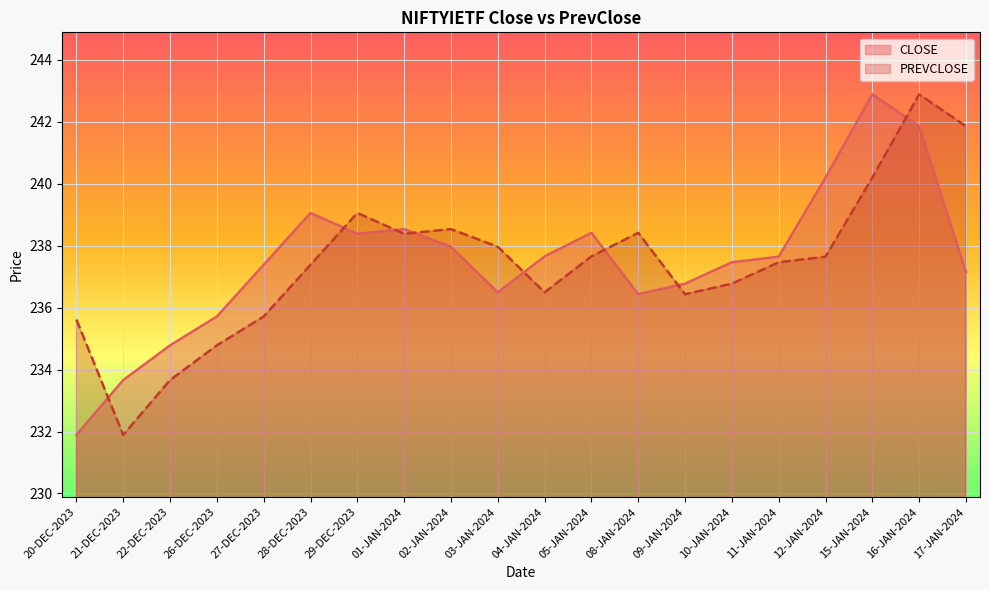

How many data points in CLOSE are above 237?

13